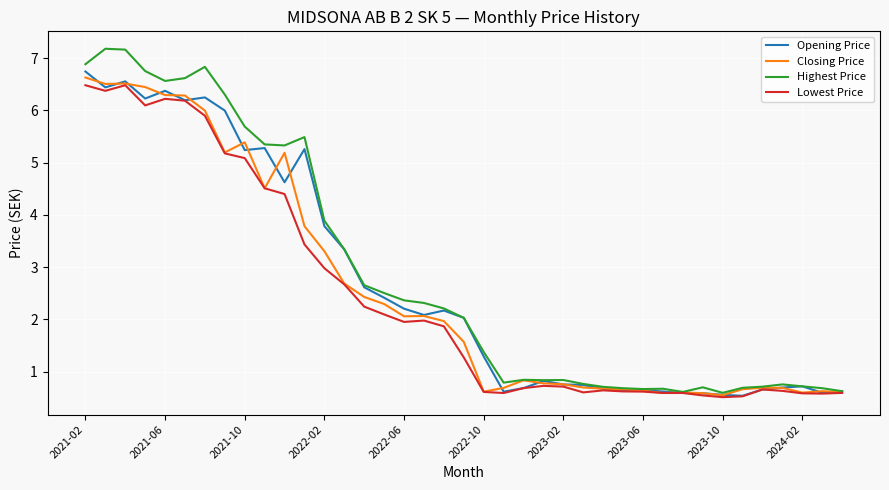

Which series has the largest range (max minus min)?

Highest Price